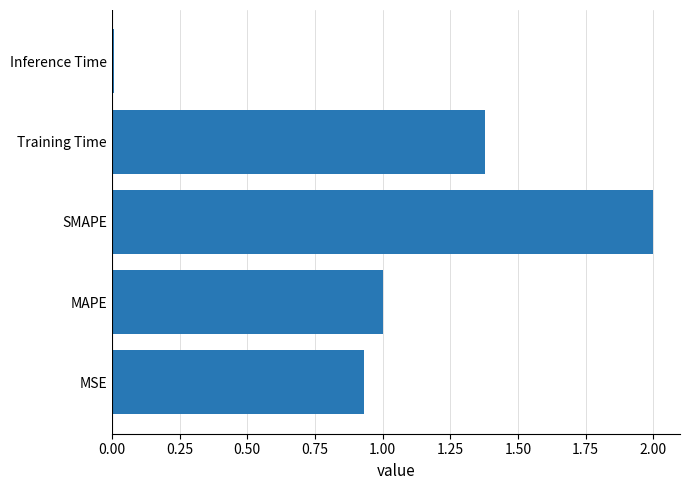

What is the change in value from MSE to MAPE?

+0.1